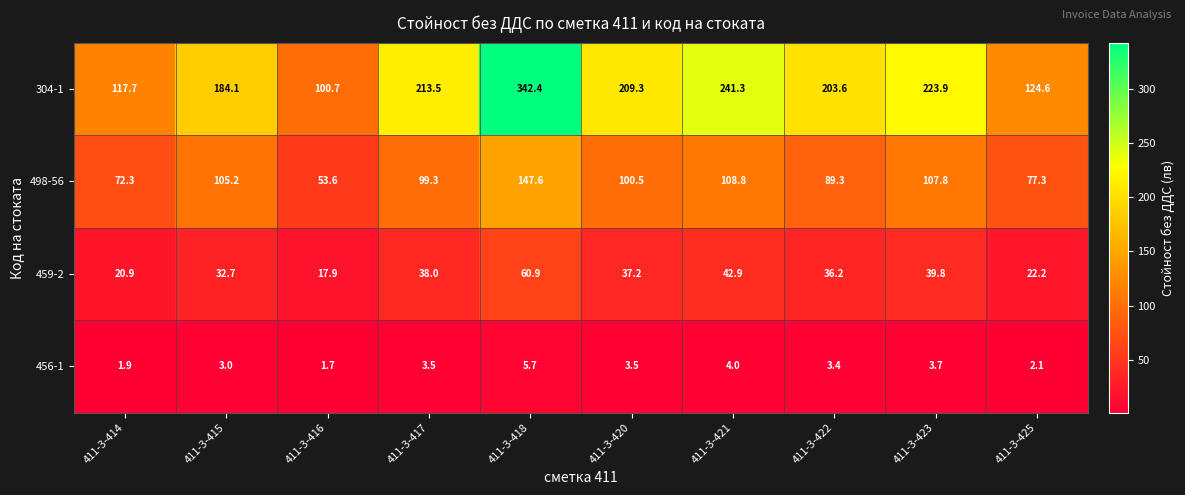

Between 411-3-421 and 411-3-422, which series saw the biggest shift?

304-1